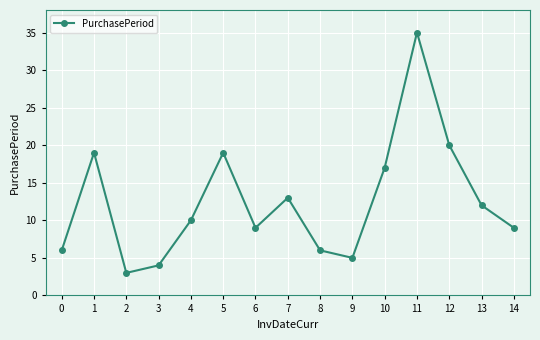

Between 0 and 6, which is larger?

6